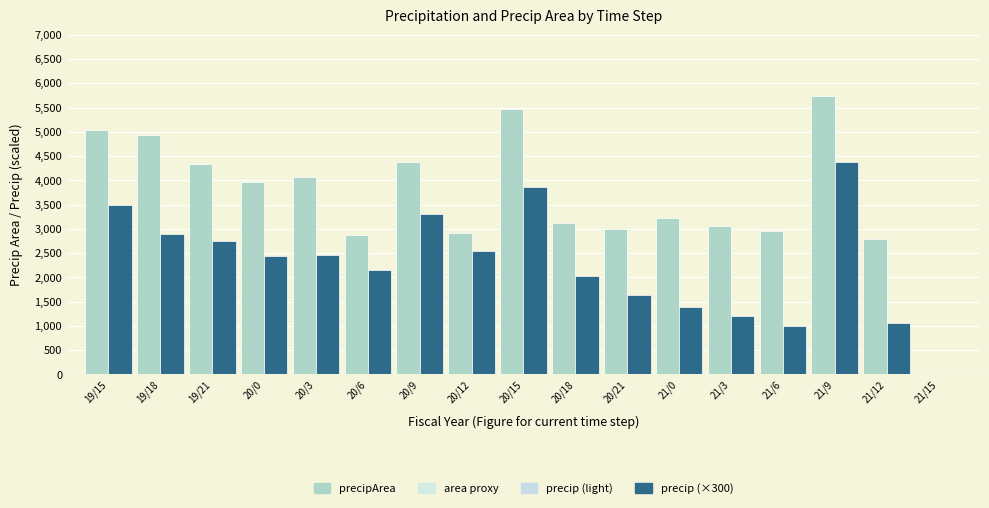

Between 20/18 and 21/3, which series saw the biggest shift?

precip (×300)